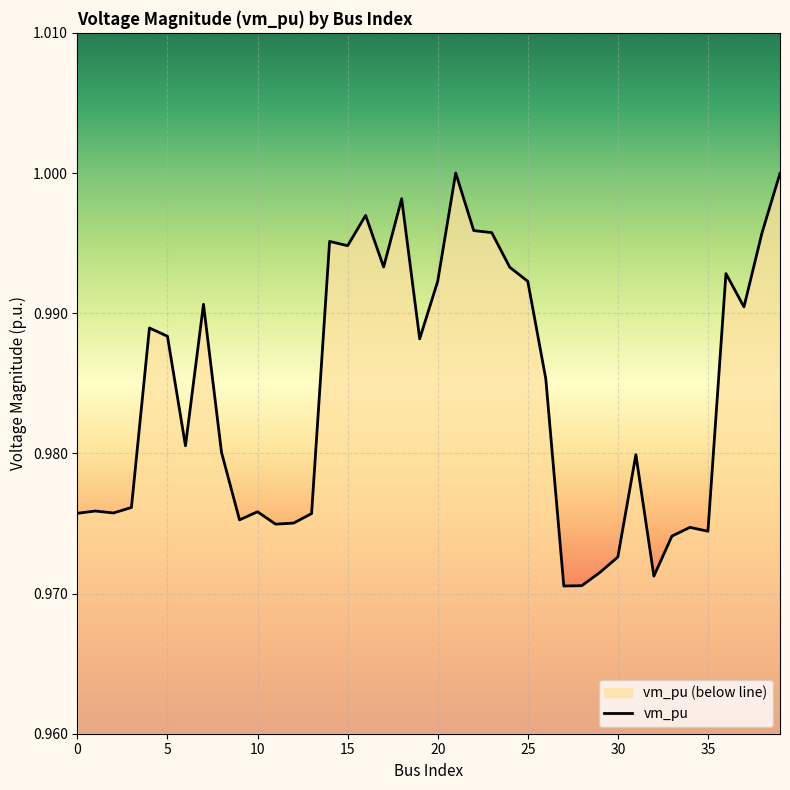

Reading left to right, extract all data points from this chart.

1.0	1.0	1.0	1.0	1.0	1.0	1.0	1.0	1.0	1.0	1.0	1.0	1.0	1.0	1.0	1.0	1.0	1.0	1.0	1.0	1.0	1.0	1.0	1.0	1.0	1.0	1.0	1.0	1.0	1.0	1.0	1.0	1.0	1.0	1.0	1.0	1.0	1.0	1.0	1.0